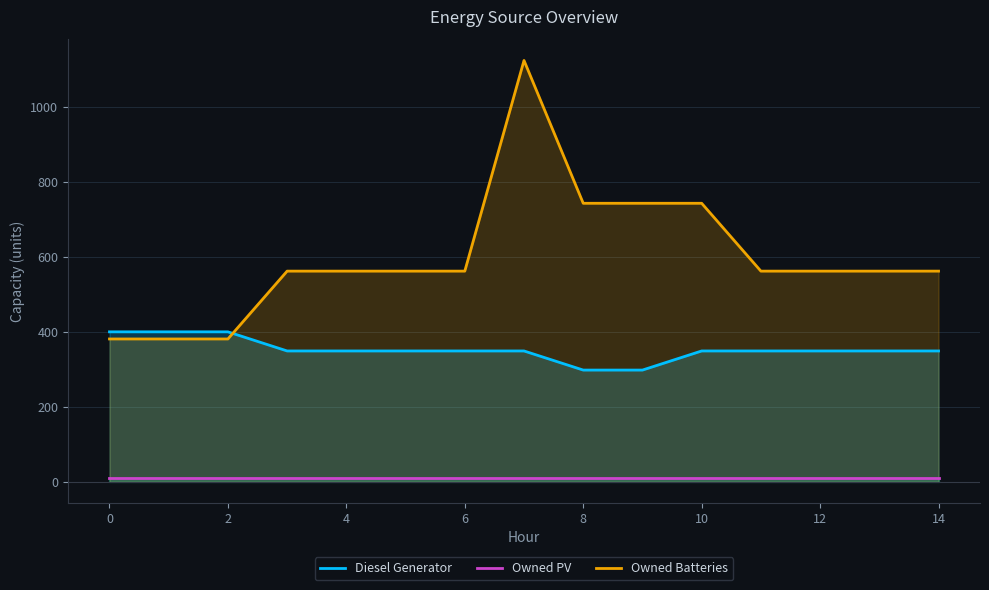

True or false: Owned PV has more than 0 interior local peaks.

False